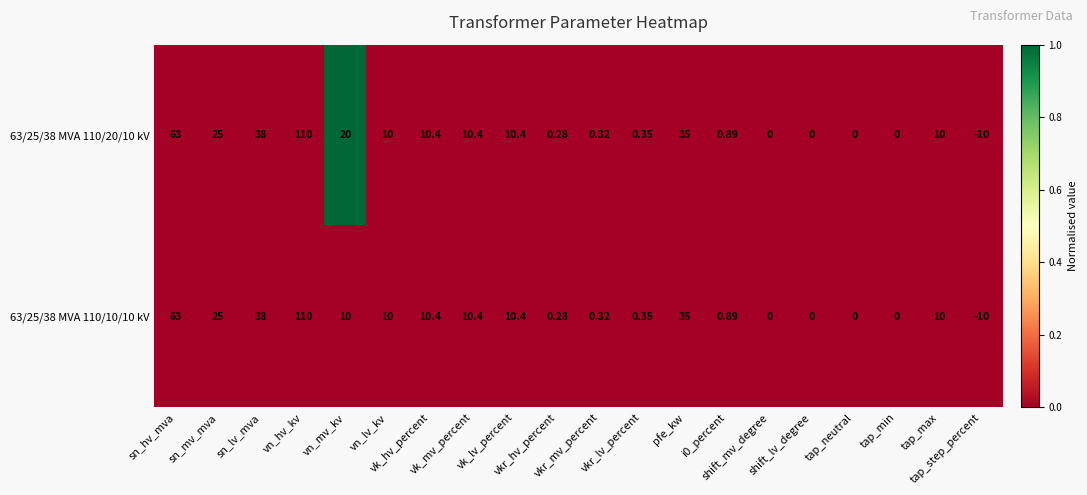

List the series in order of their overall mean, lowest first.

63/25/38 MVA 110/10/10 kV, 63/25/38 MVA 110/20/10 kV